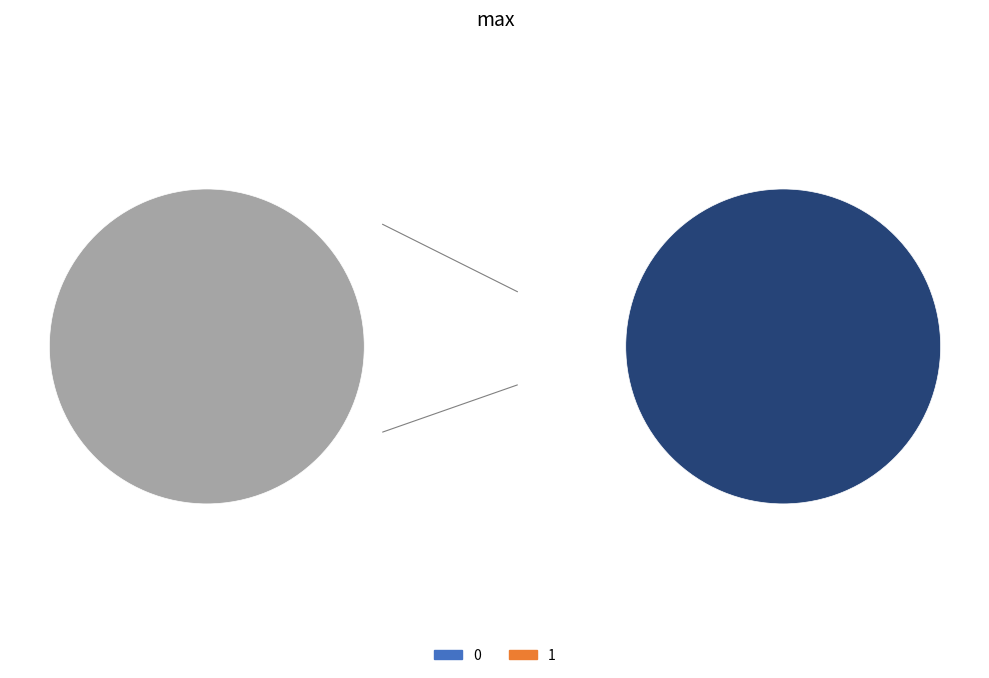

What is the total percentage of 1 and 0?

100.0%